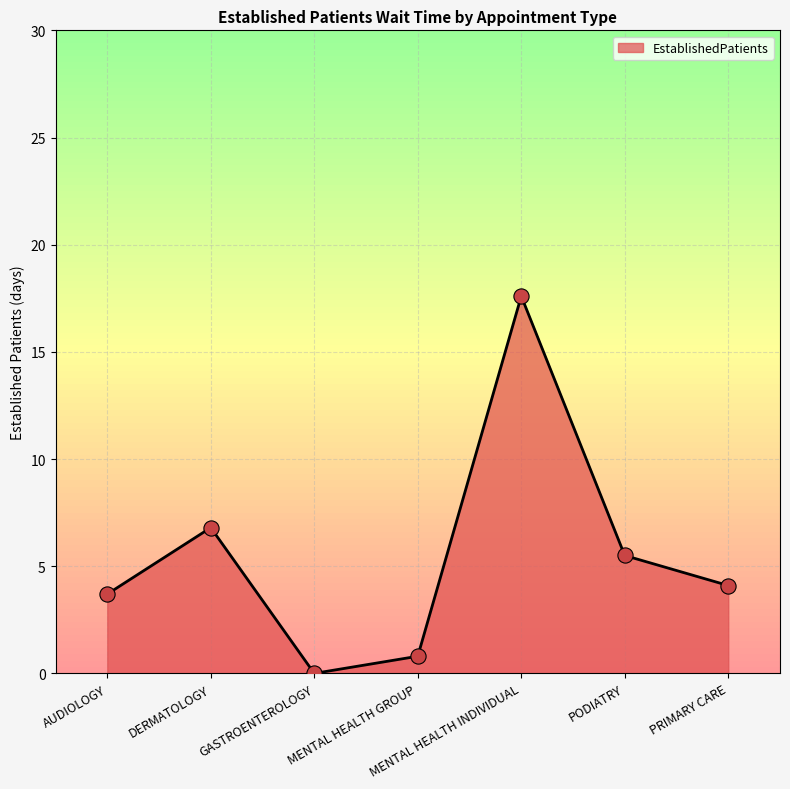

What is the change in value from DERMATOLOGY to MENTAL HEALTH INDIVIDUAL?

+10.8